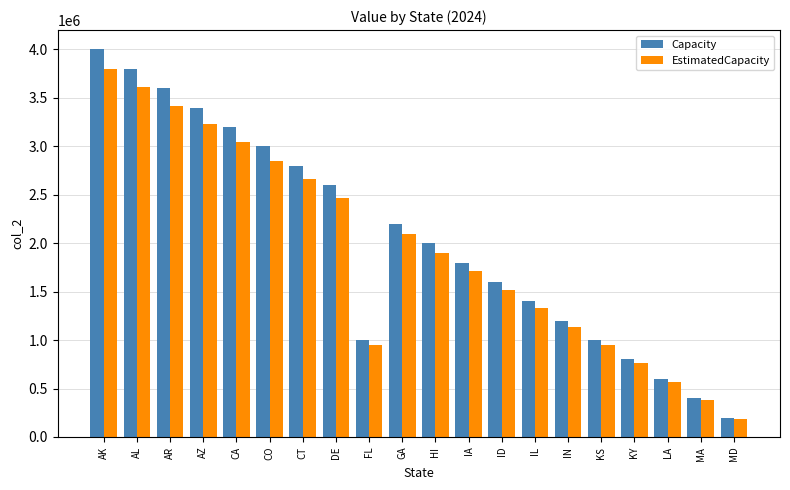

Read the EstimatedCapacity value at DE.

2470000